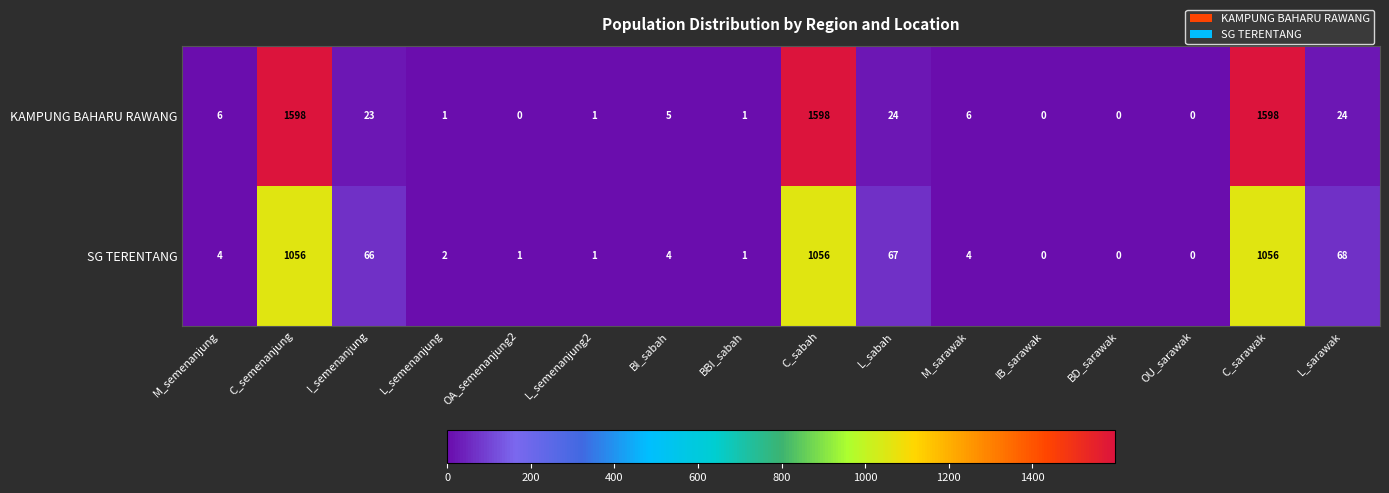

What is the sum of the KAMPUNG BAHARU RAWANG values at C_semenanjung and L_sabah?

1622